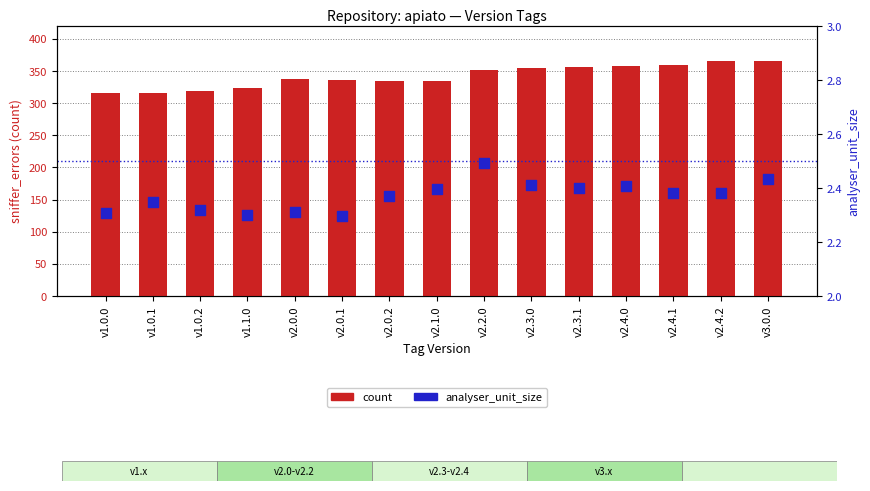

Which series has the largest total across all categories?

count